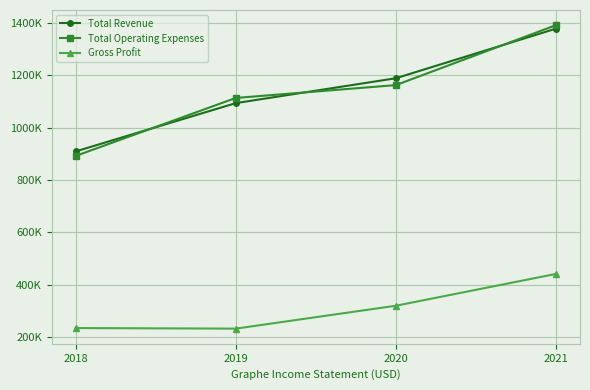

What is the smallest value displayed?

232000